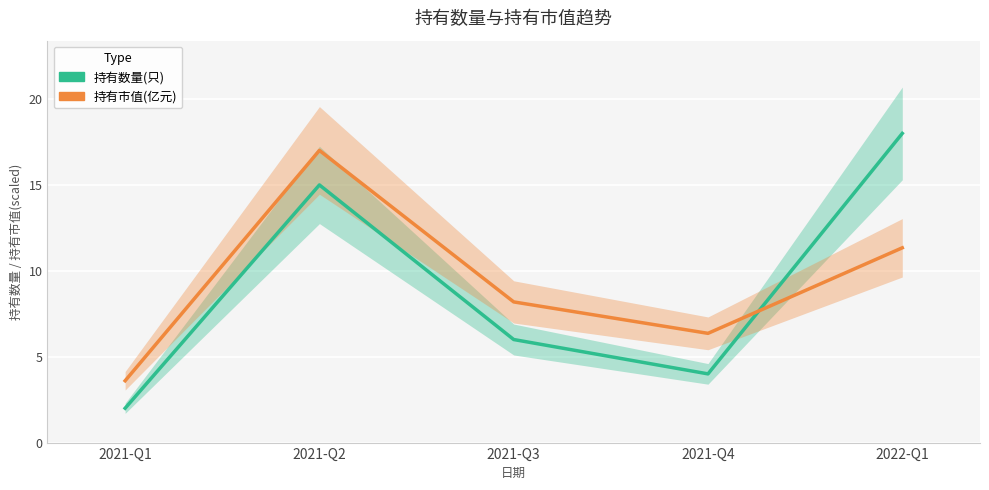

Which label corresponds to the smallest value in the chart?

2021-Q1